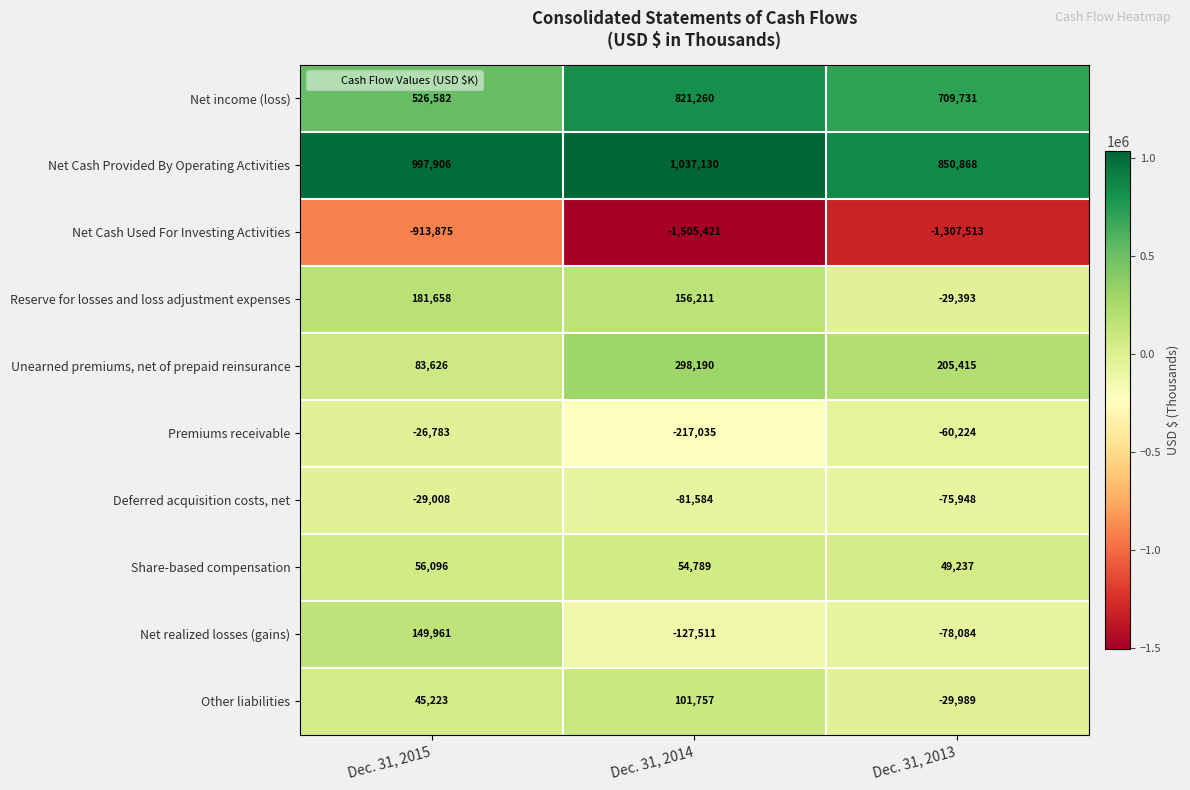

What is the sum of the Other liabilities values at Dec. 31, 2014 and Dec. 31, 2013?

71768